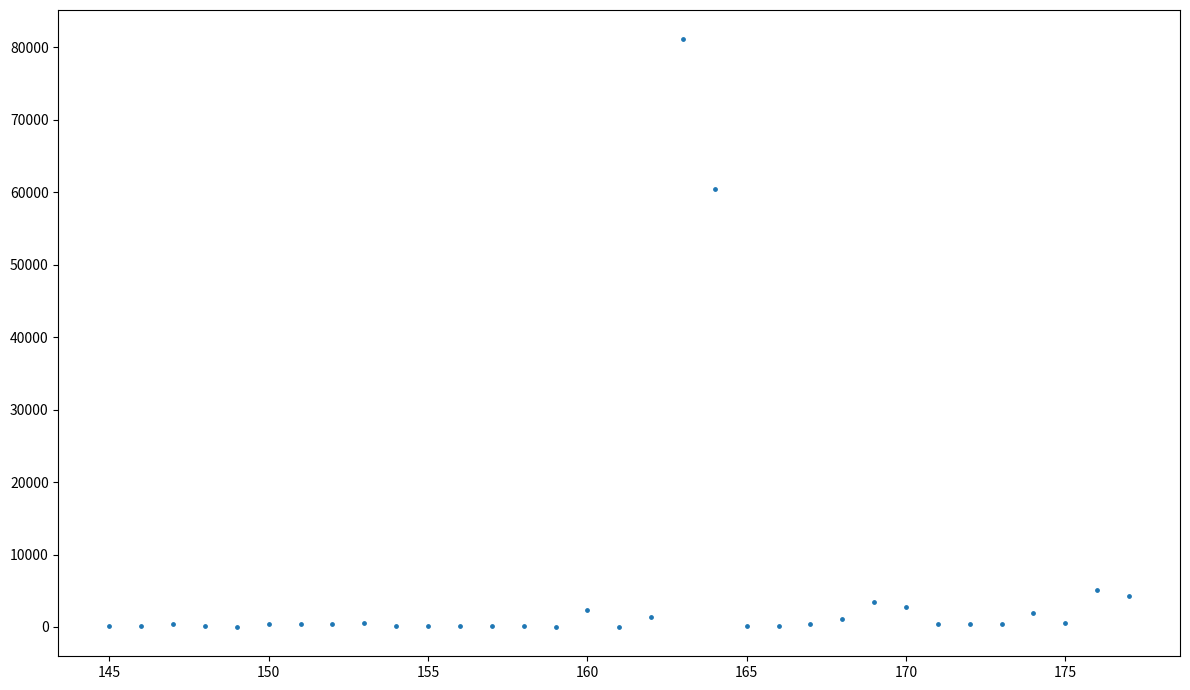

What Y value in the scatter plot is closest to 40559?

60456